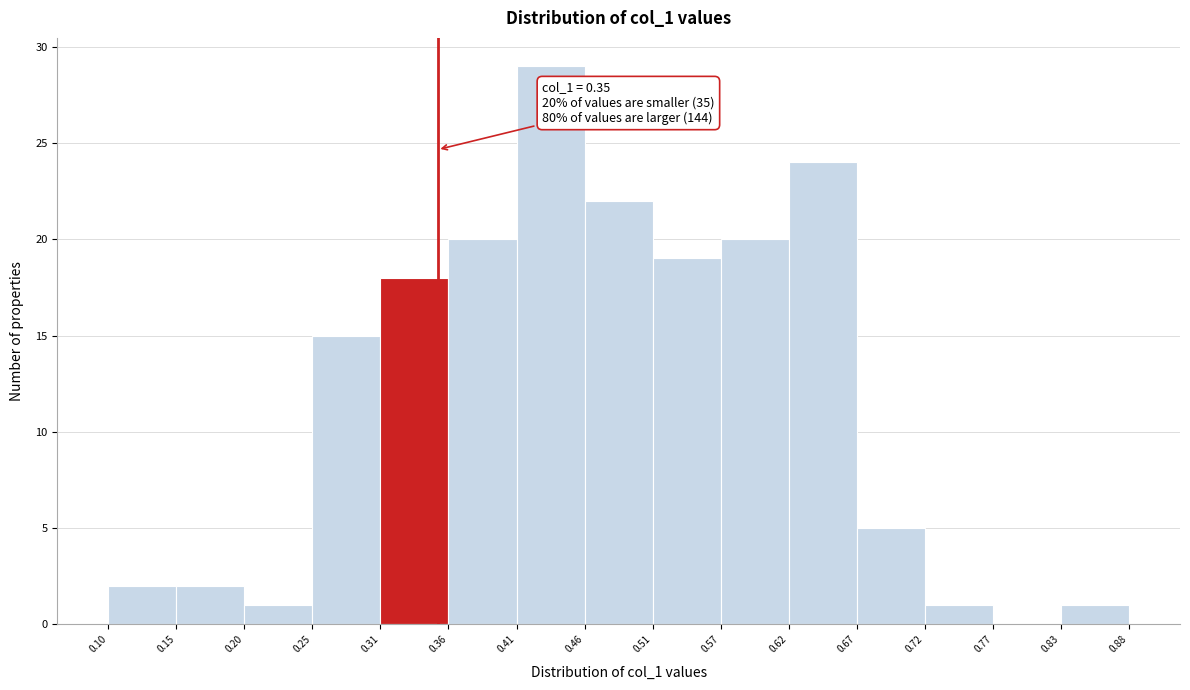

Over which range of the x-axis is the bar tallest?

0.41 to 0.46